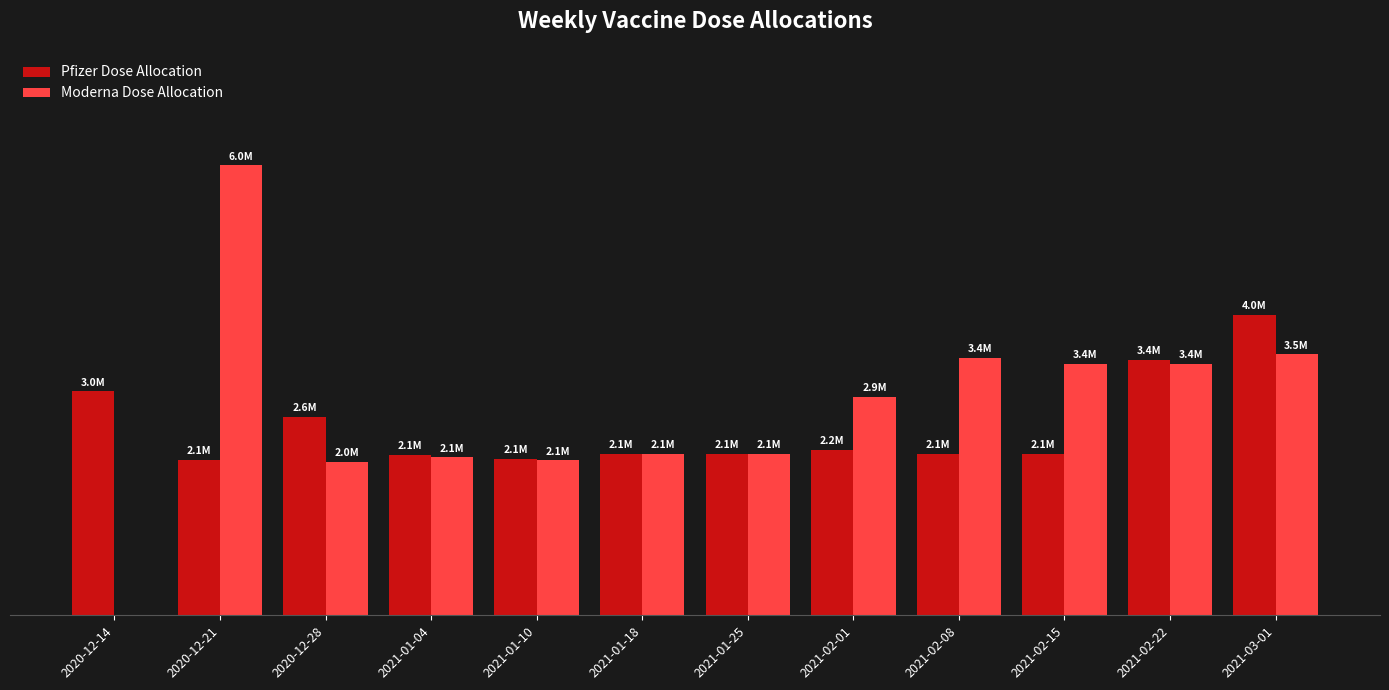

Are the bars grouped side by side (vs. stacked)?

Yes